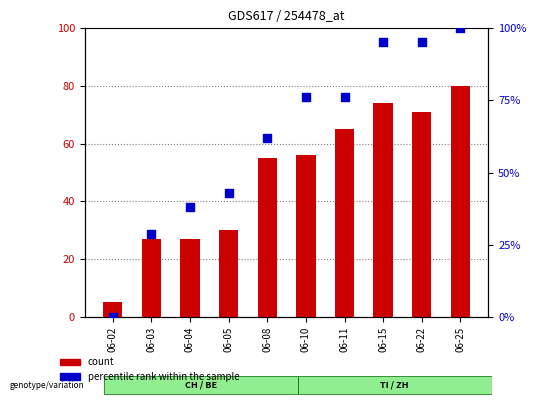

Which series contains the highest Y value?

percentile rank within the sample